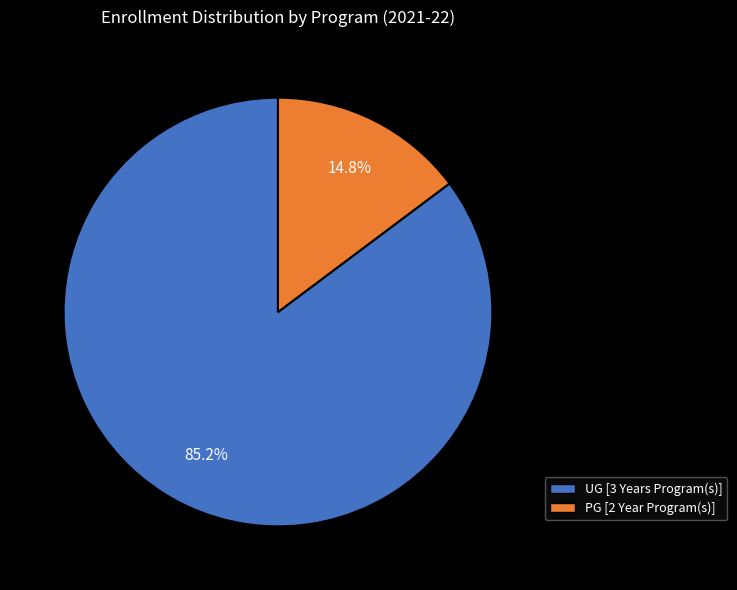

To the nearest percent, what is the difference between the UG [3 Years Program(s)] and PG [2 Year Program(s)] slice percentages?

70%